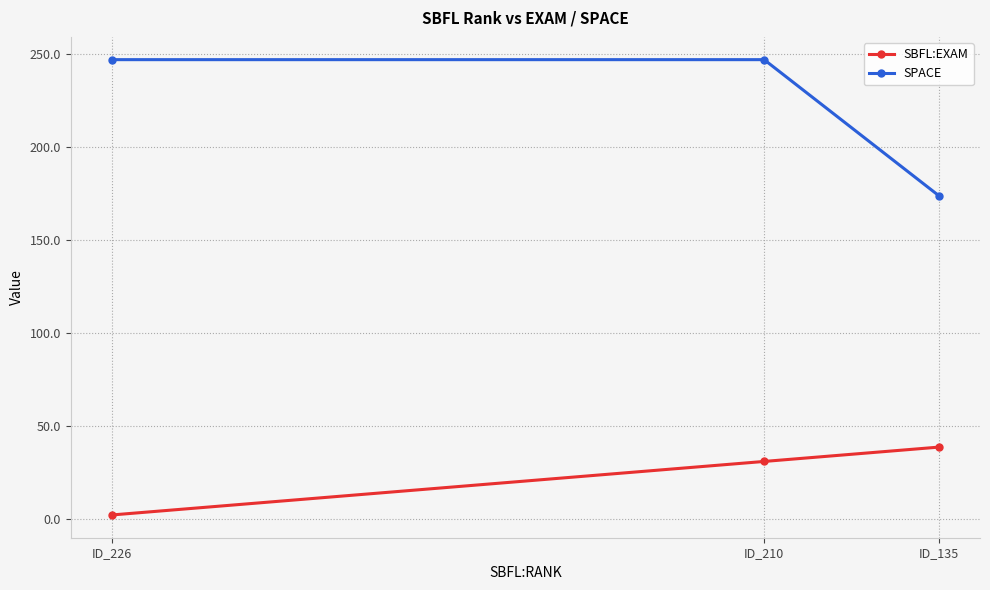

The SBFL:EXAM series shows 38.9 at ID_135. True or false?

True